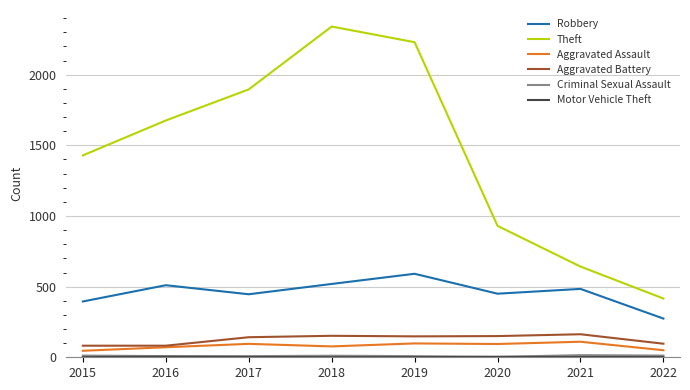

True or false: Robbery has a value of 856 at 2021.

False